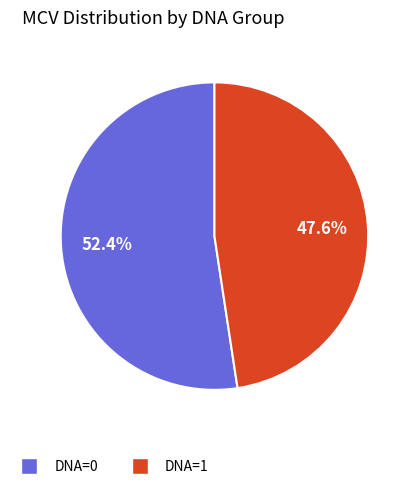

Approximately how many times larger is the value at DNA=1 compared to DNA=0?

0.9